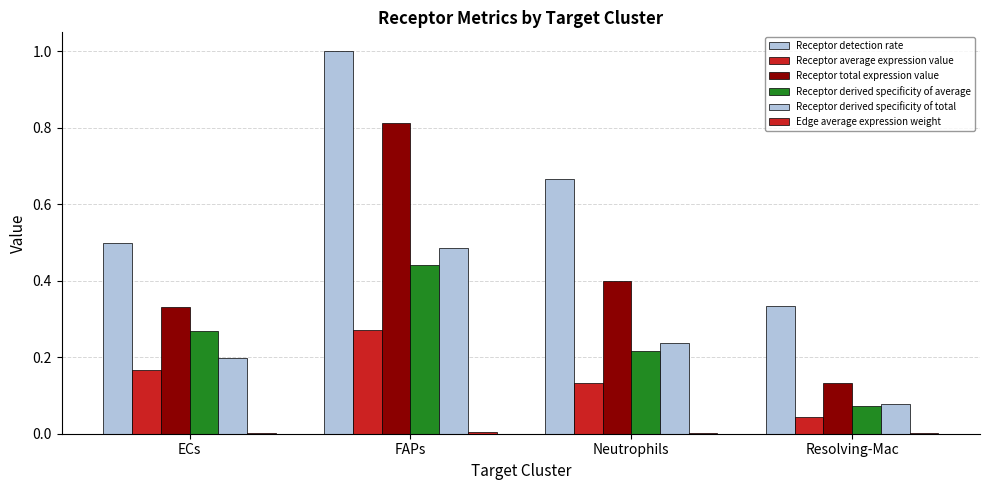

At which label is Edge average expression weight closest to 0?

Resolving-Mac